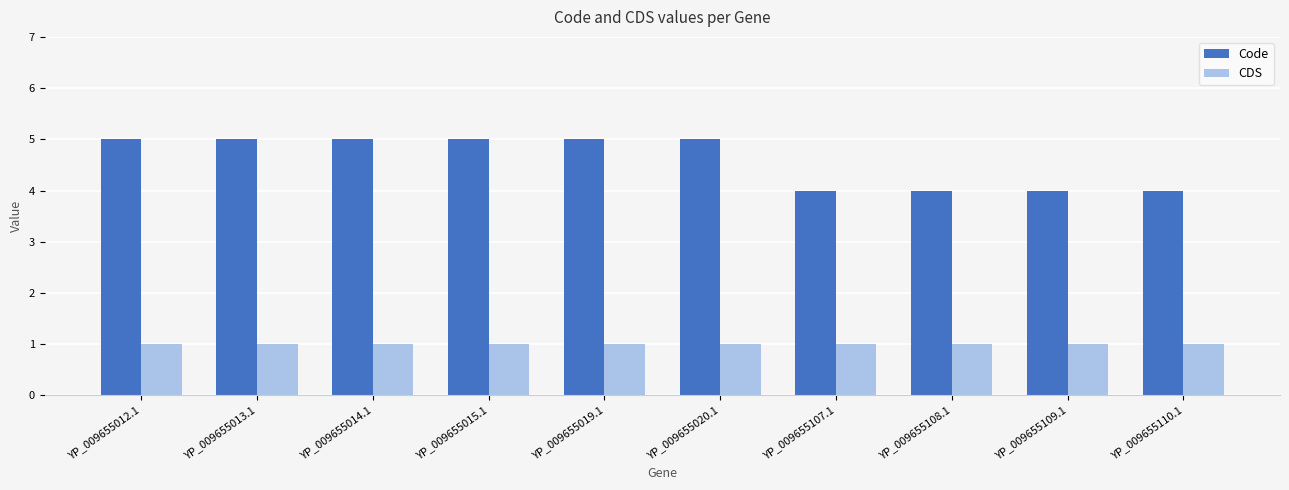

Which series has the widest spread of values?

Code